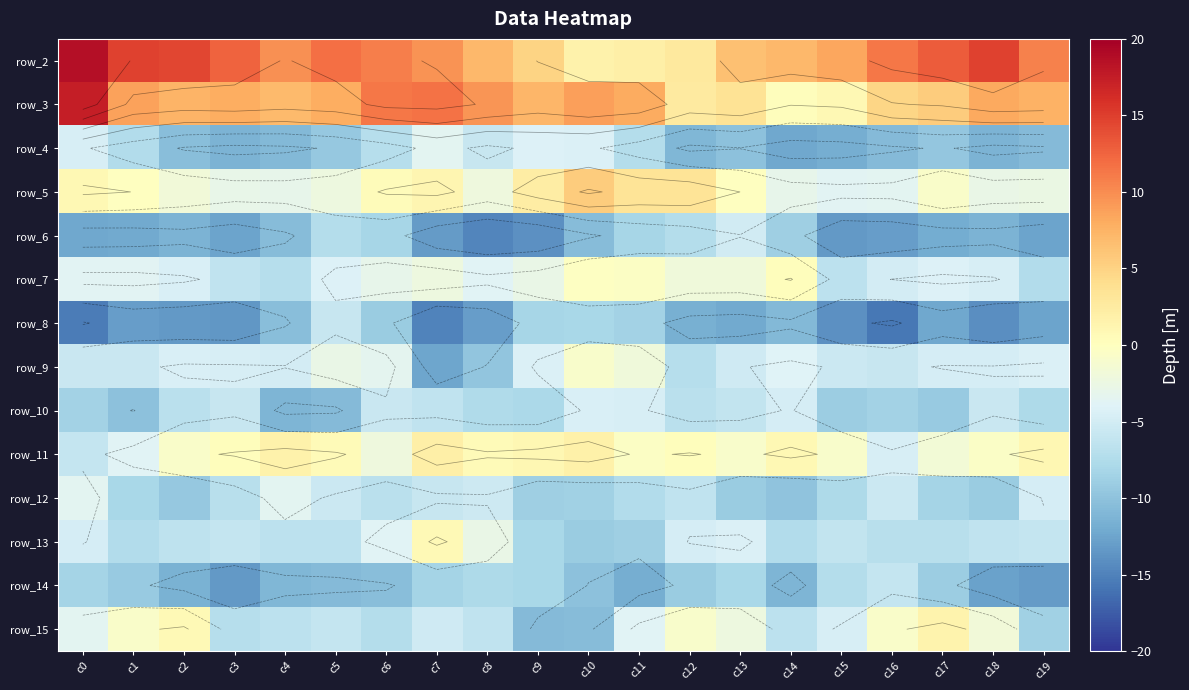

What is the maximum value shown in the chart?

18.7